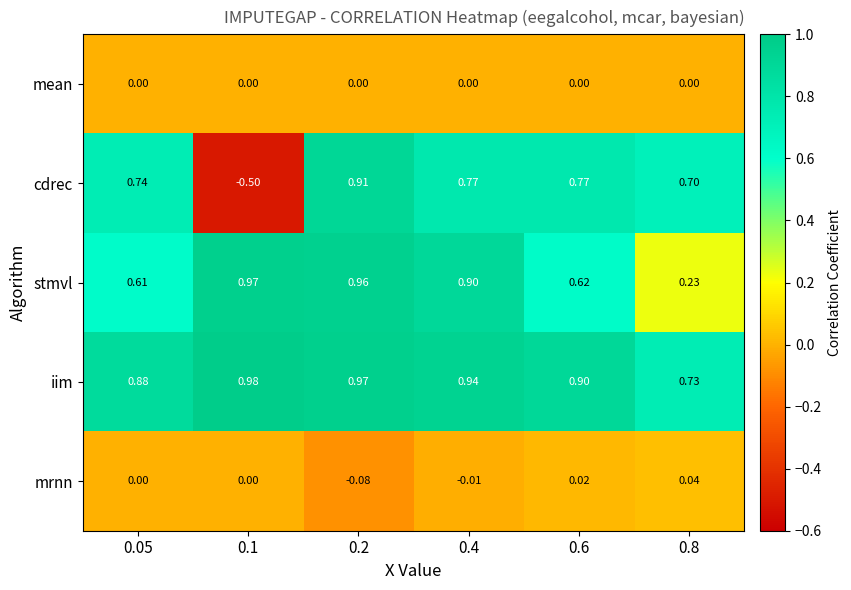

Which series changed the most between 0.2 and 0.4?

cdrec